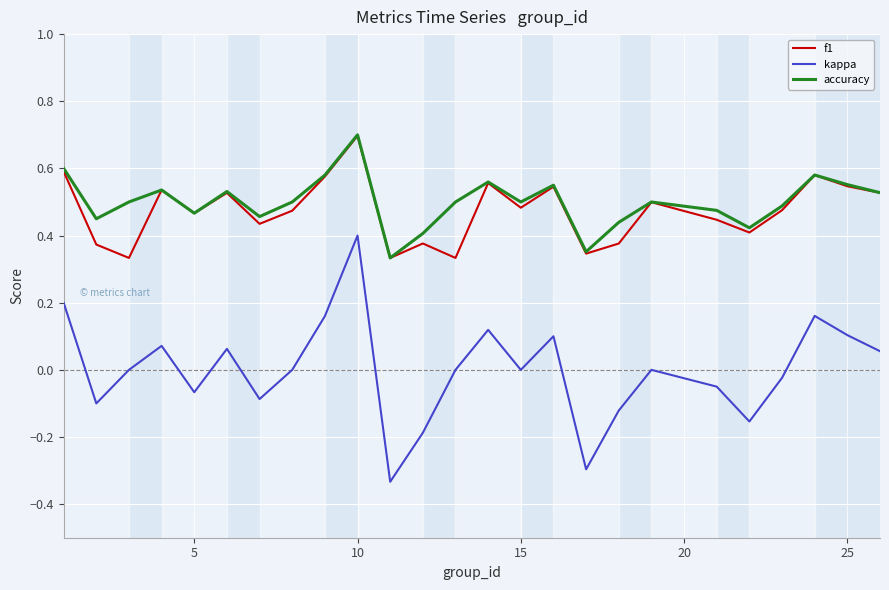

Which series has the widest spread of values?

kappa